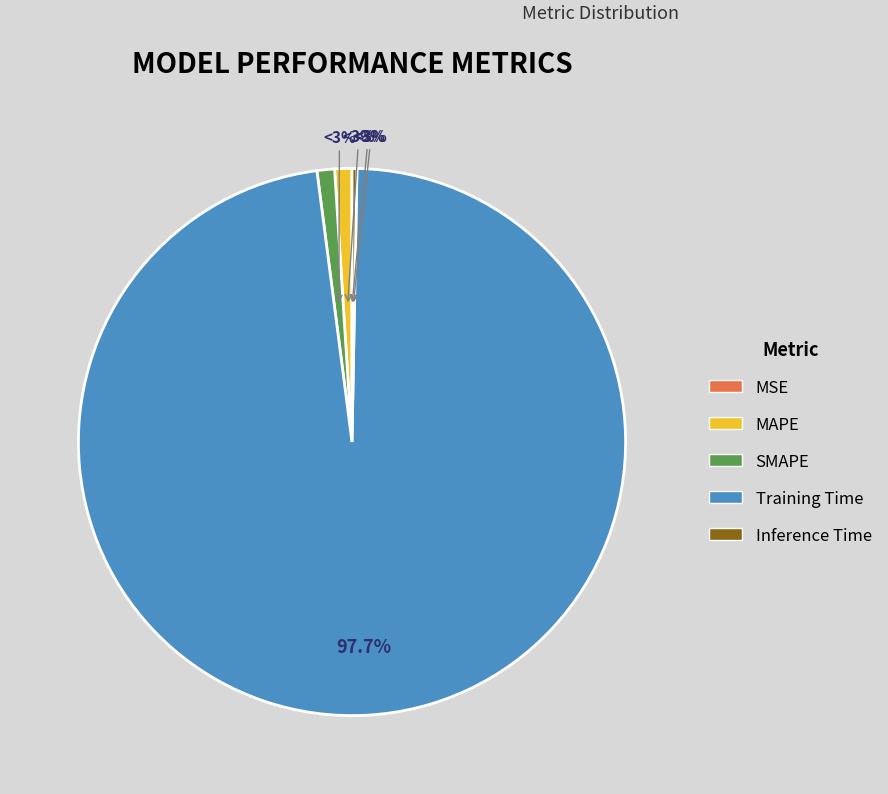

What is the change in value from SMAPE to Training Time?

+3.1